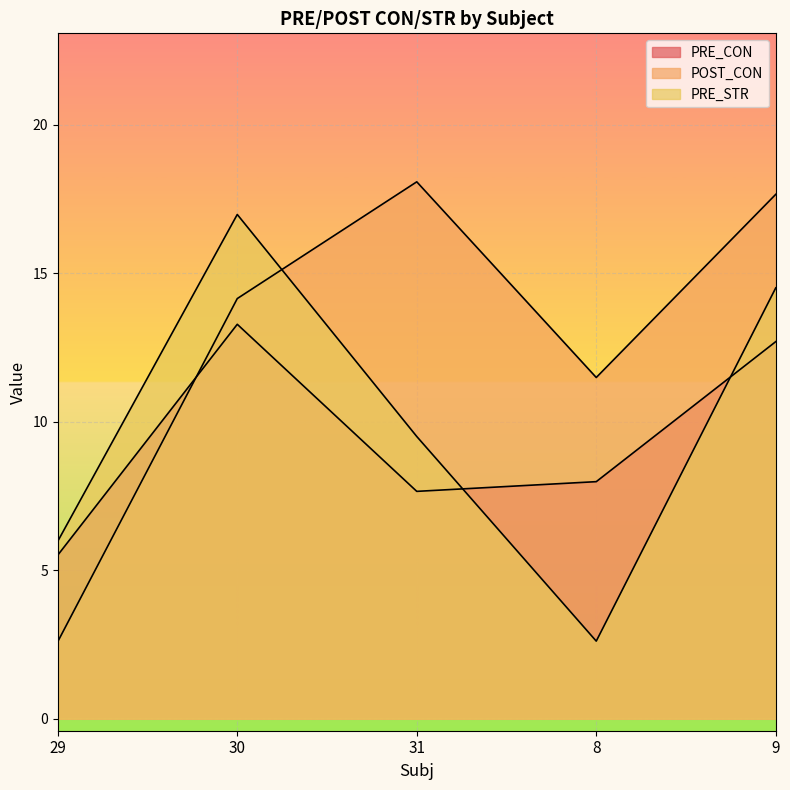

How many times do POST_CON and PRE_CON cross each other?

1